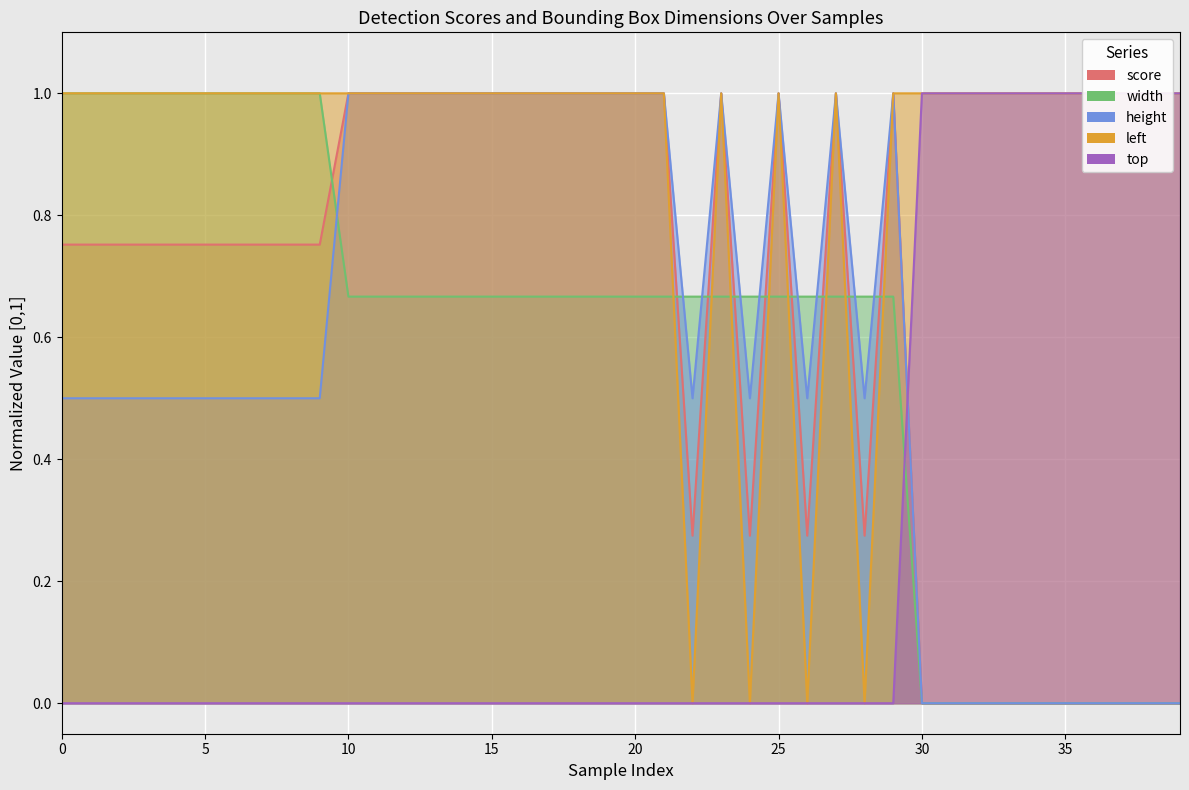

What is the maximum value shown in the chart?

1.0